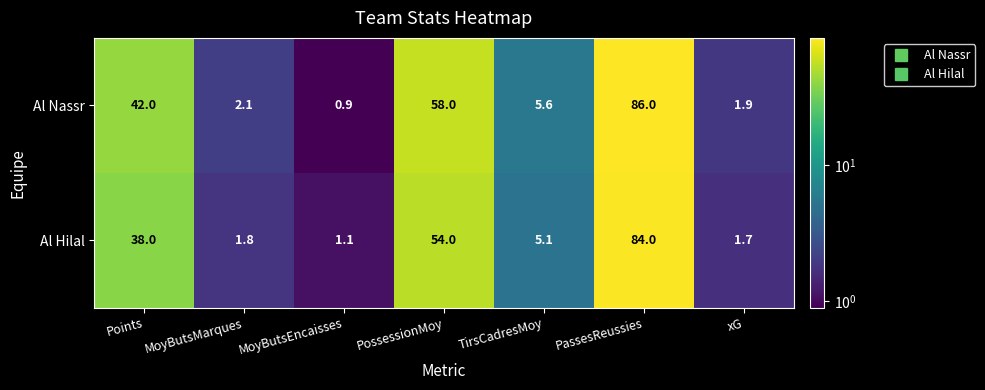

What is the total value across all series at PossessionMoy?

112.0